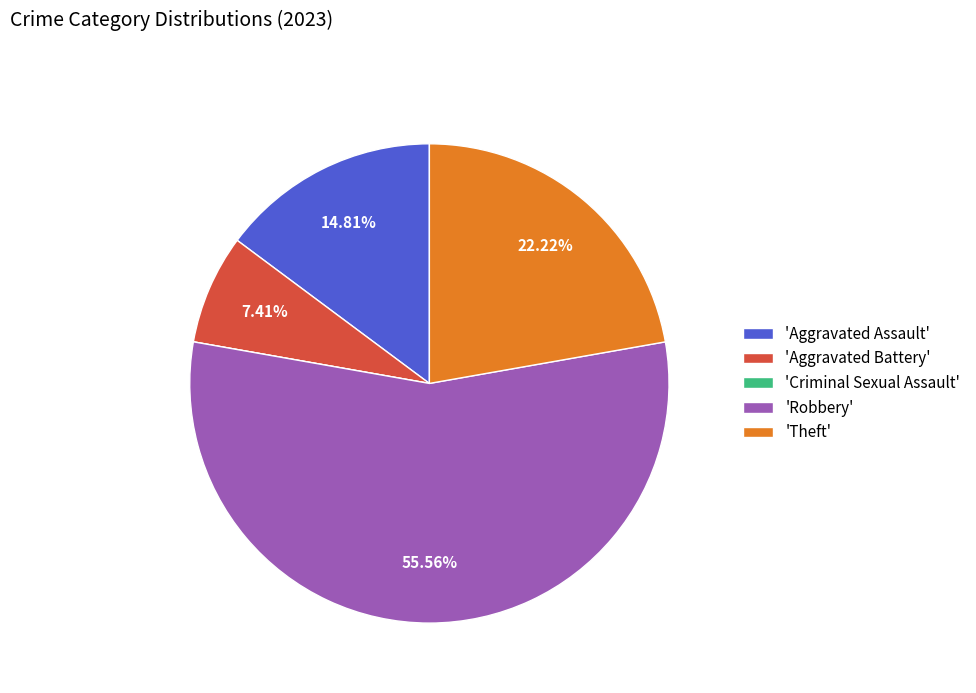

Which slice is the largest?

'Robbery'